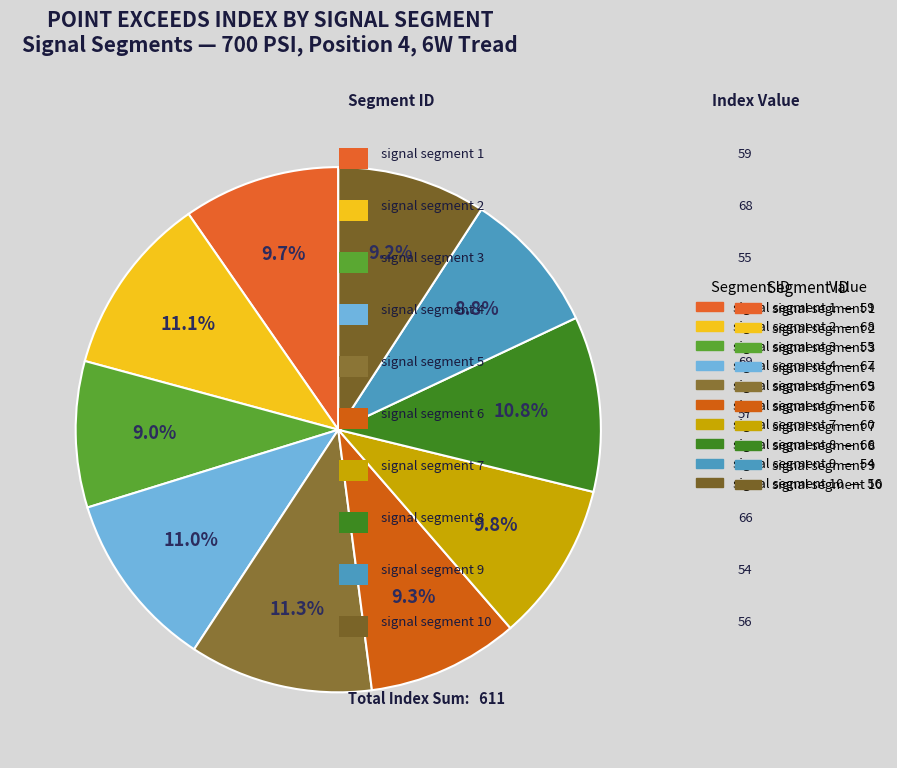

Which slice is the smallest?

signal segment 9